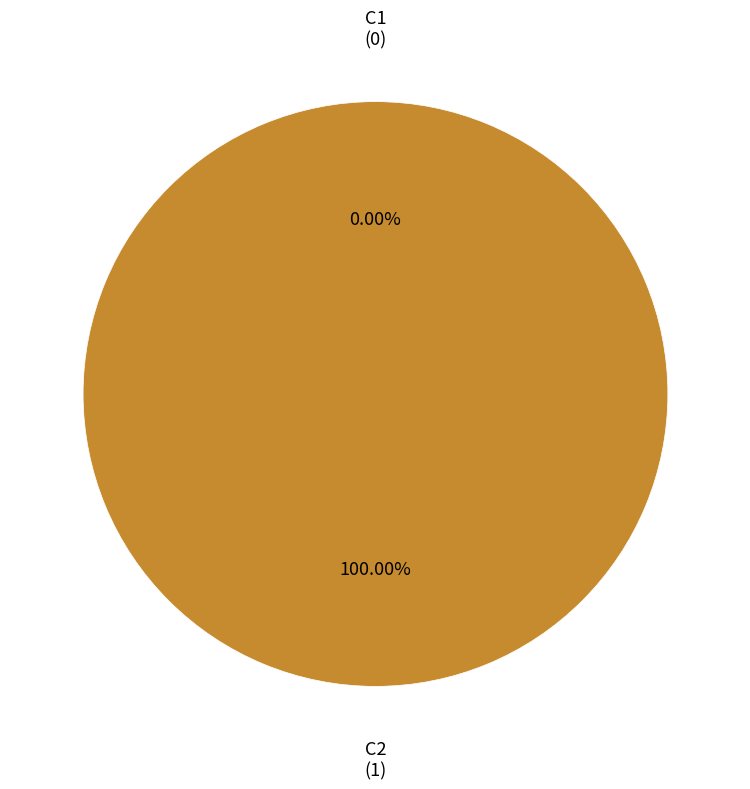

Between C1 and C2, which is larger?

C2